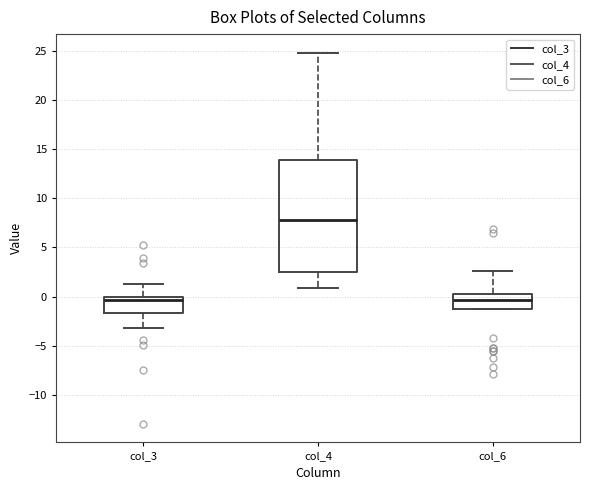

Reading left to right, read every box against the y-axis: the position of its median line, the range the box covers, and the ends of its whiskers. The values are not printed on the chart, so give them approximately, as read against the axis.

col_3: median -0.5, box -1.5 to 0.0, whiskers -3.0 to 1.5
col_4: median 8.0, box 2.5 to 14.0, whiskers 1.0 to 25.0
col_6: median -0.5, box -1.5 to 0.5, whiskers -1.5 to 2.5